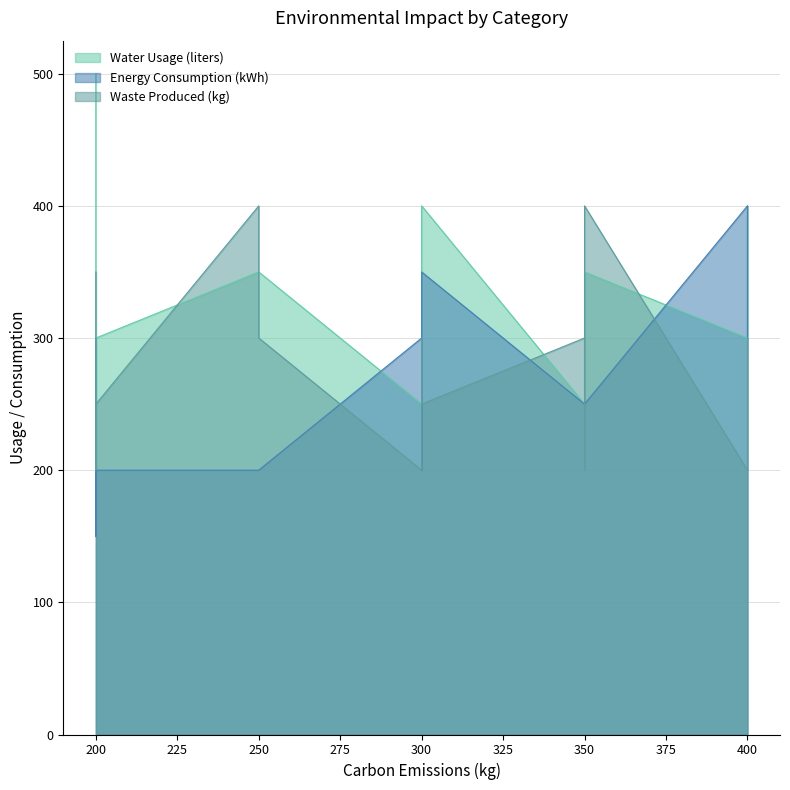

What is the minimum value for Waste Produced (kg)?

200